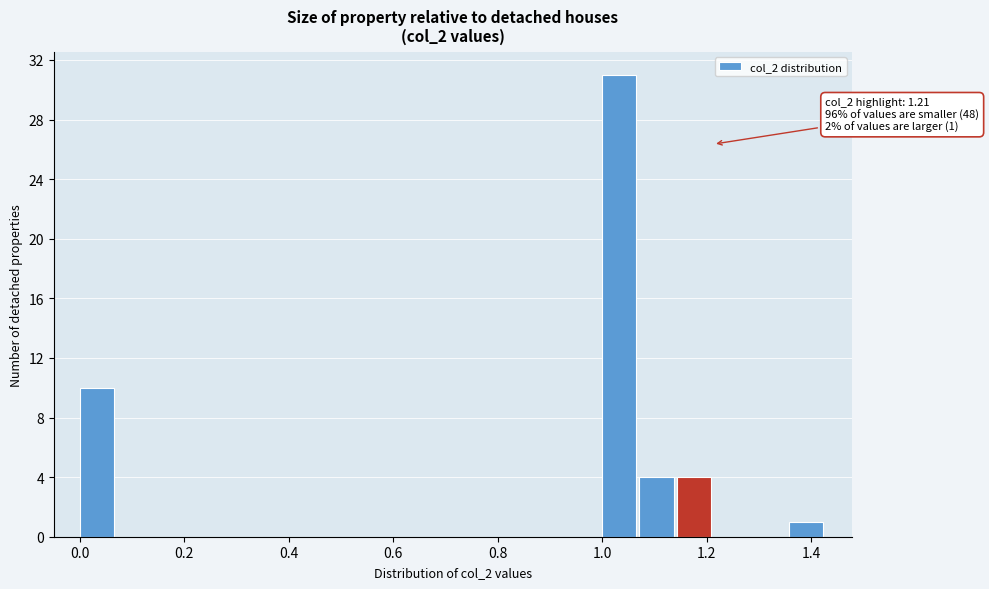

Around what value on the x-axis is the tallest bar? Give the approximate position of its centre, as read against the axis.

1.04